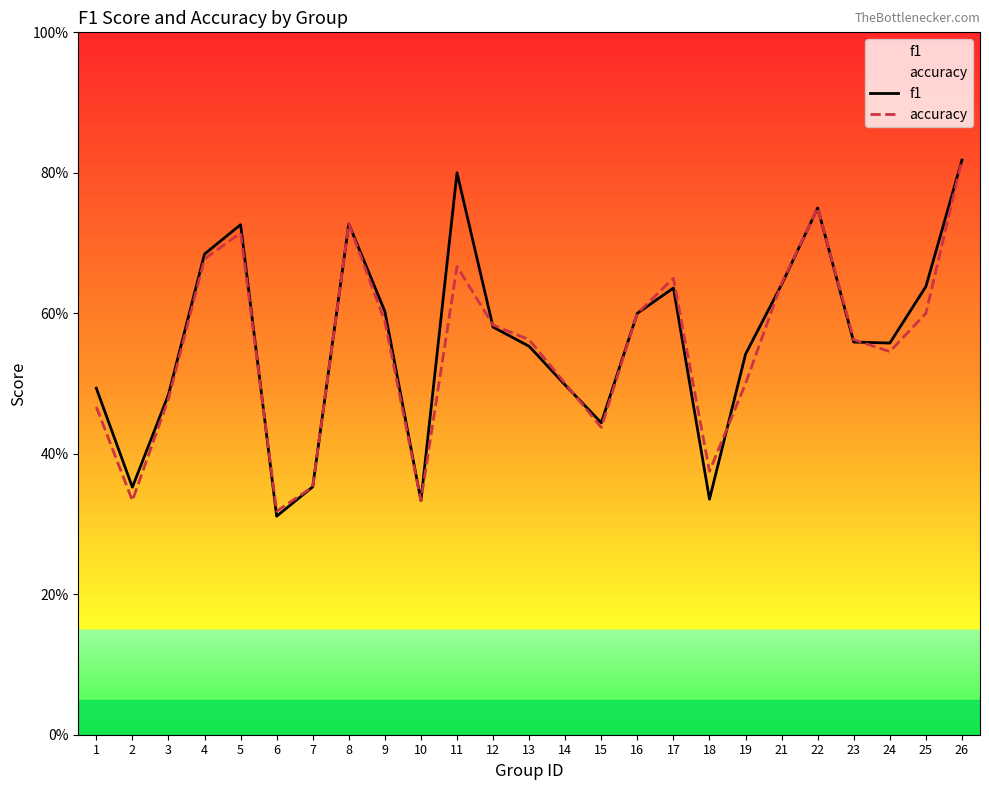

In accuracy, how many points are higher than both neighbors (excluding endpoints)?

5